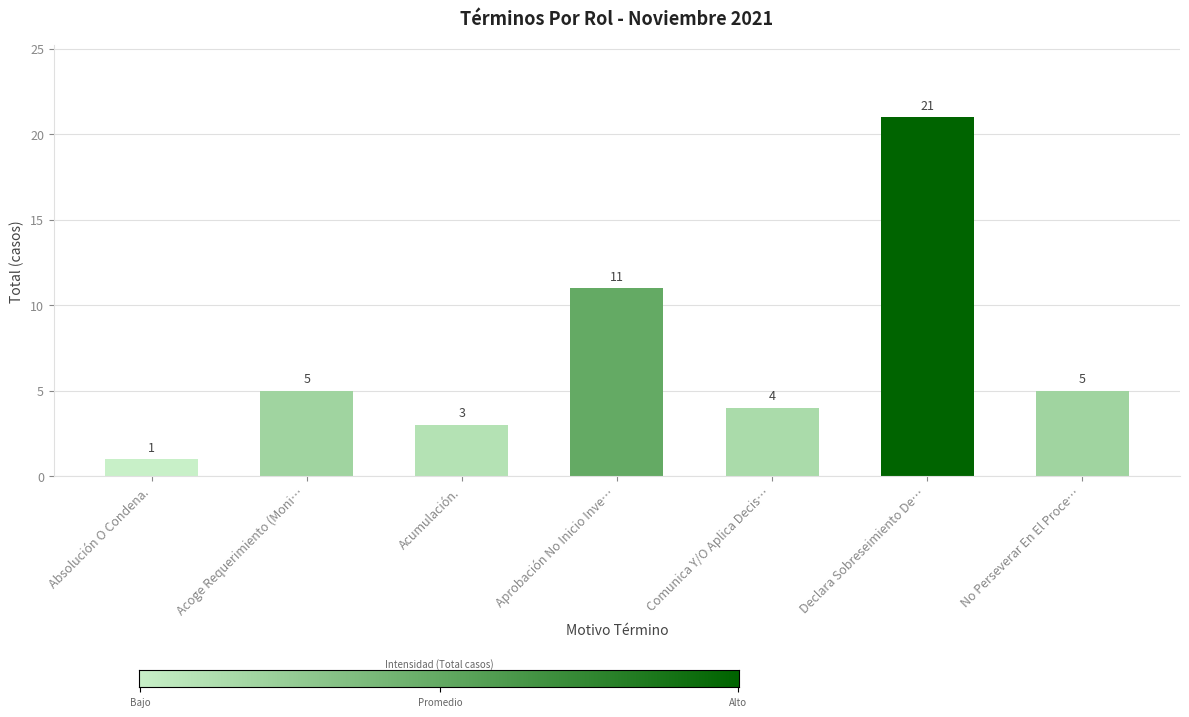

Reading right to left, transcribe all the data shown in this chart.

5	21	4	11	3	5	1